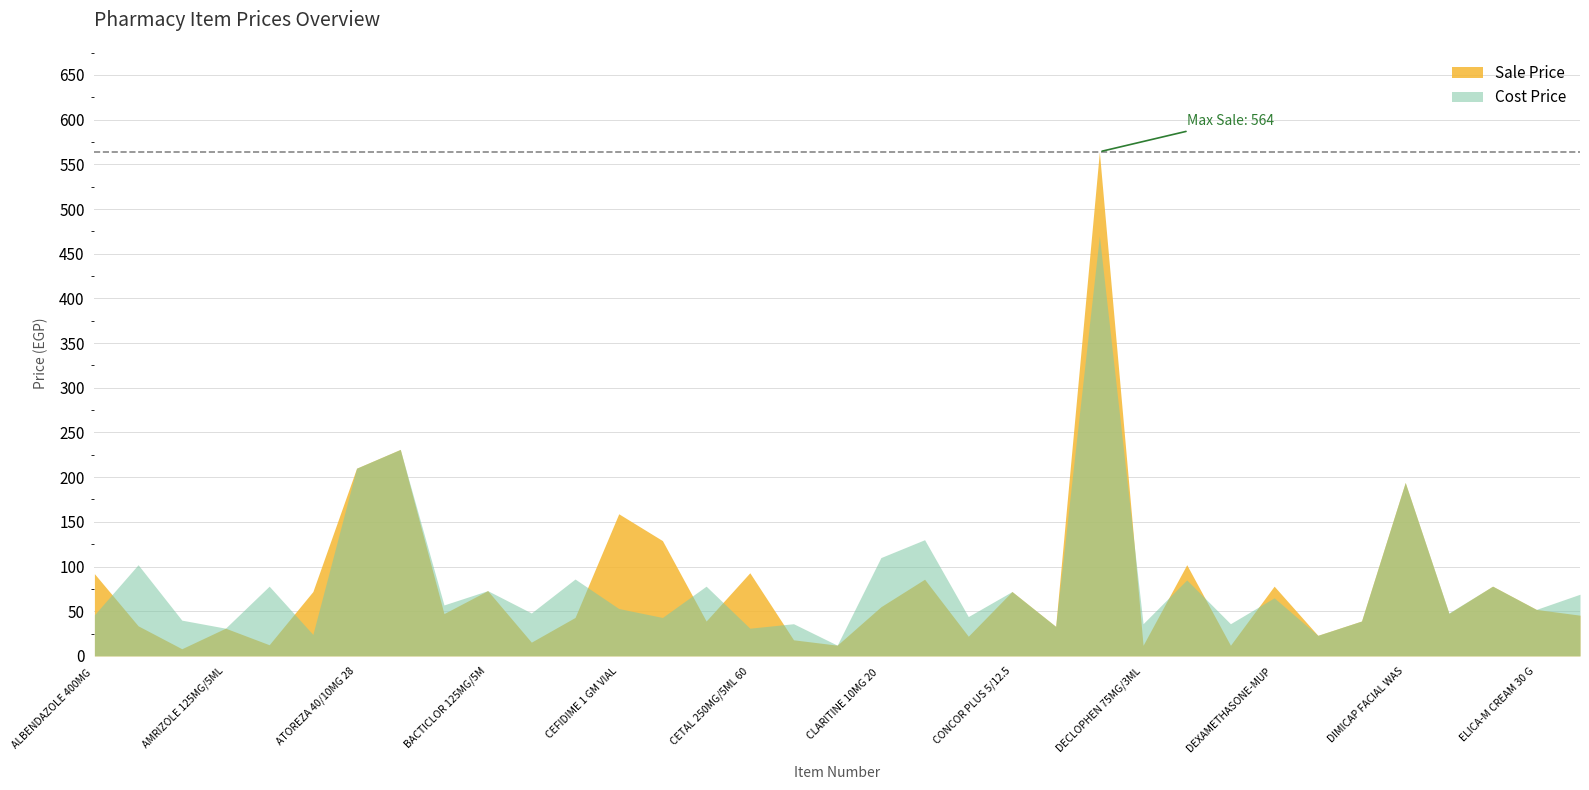

At which label does Cost Price first exceed 53?

AMBEZIM-G 30 F.C. TABS.